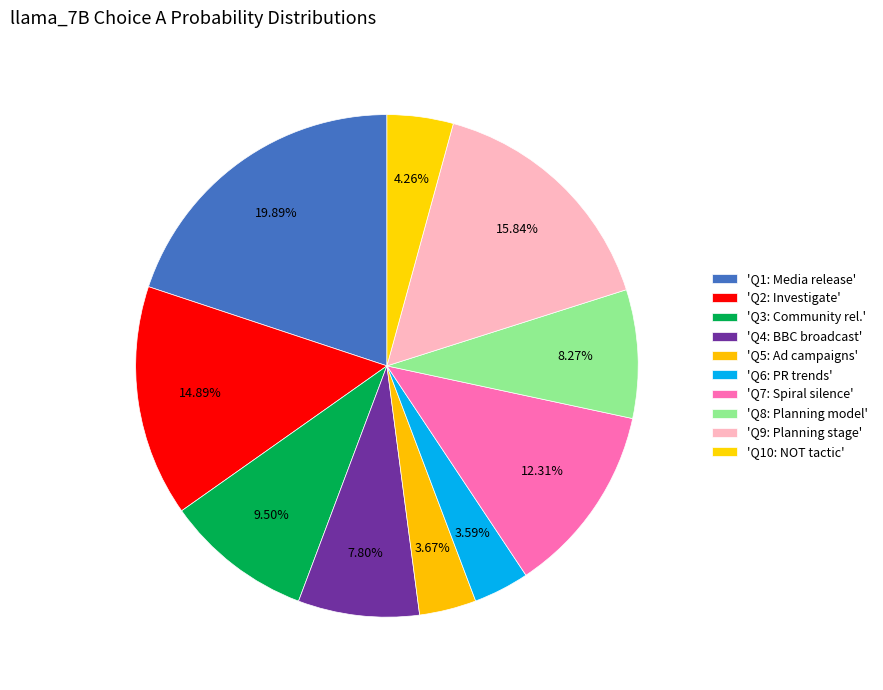

How many segments does this pie chart have?

10